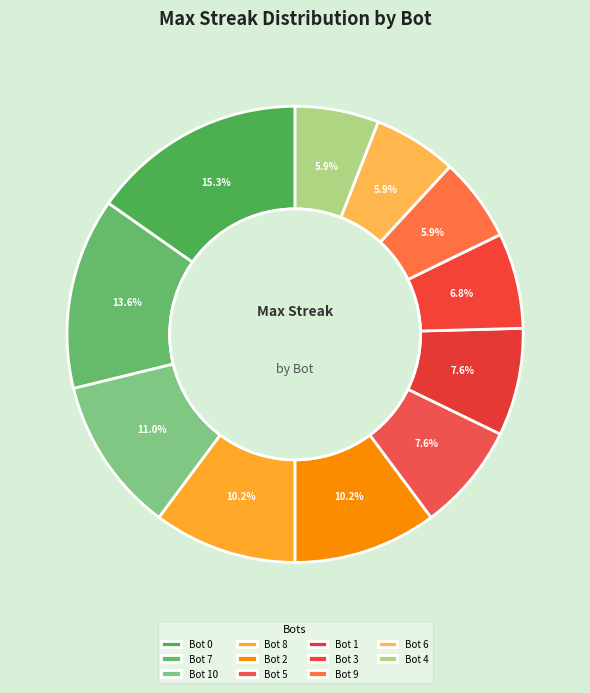

Is the sum of Bot 5 and Bot 1 greater than half?

No